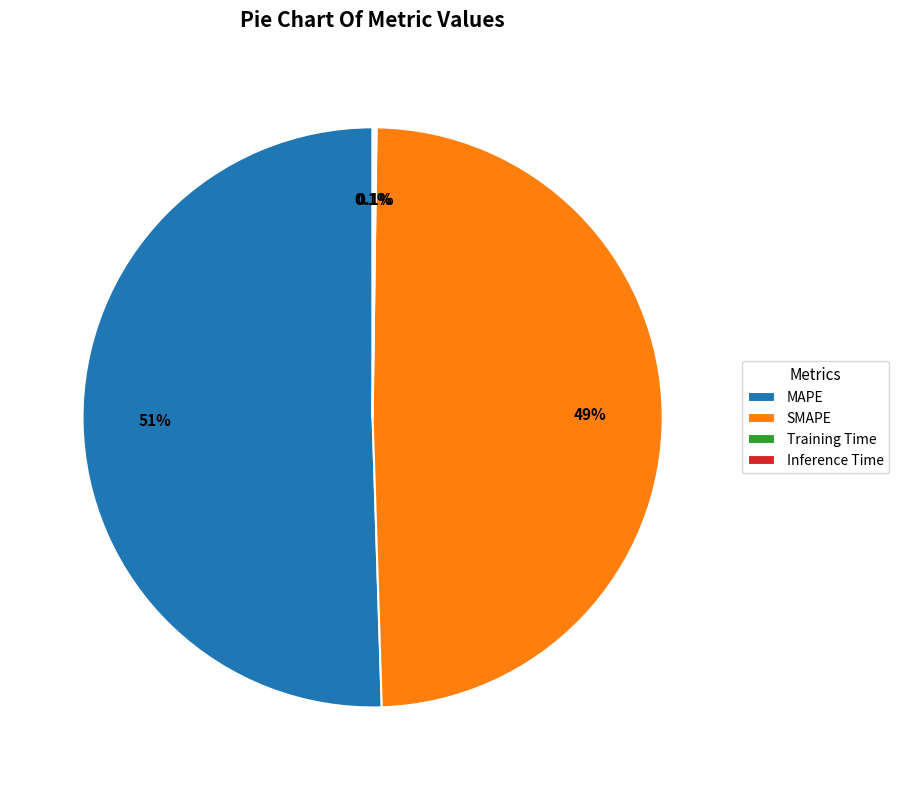

What is the largest slice in the pie chart?

MAPE